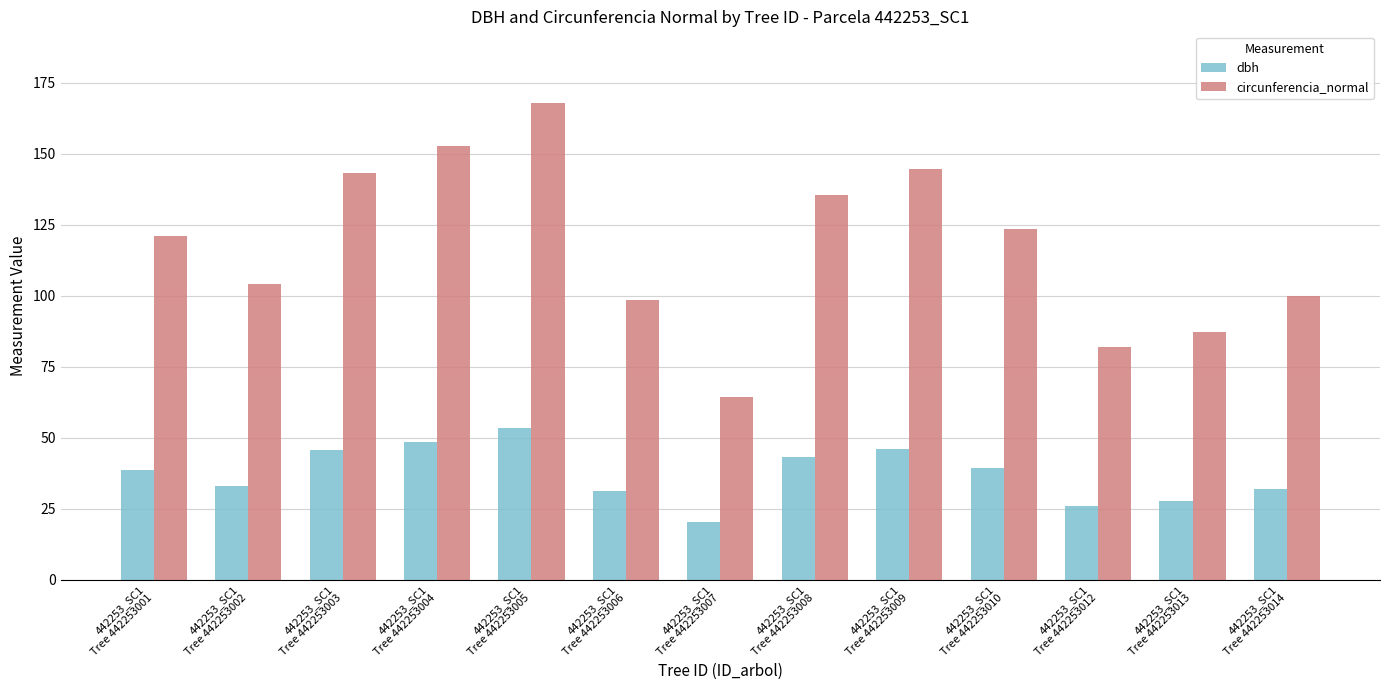

Read the dbh value at 442253_SC1
Tree 442253013.

27.8